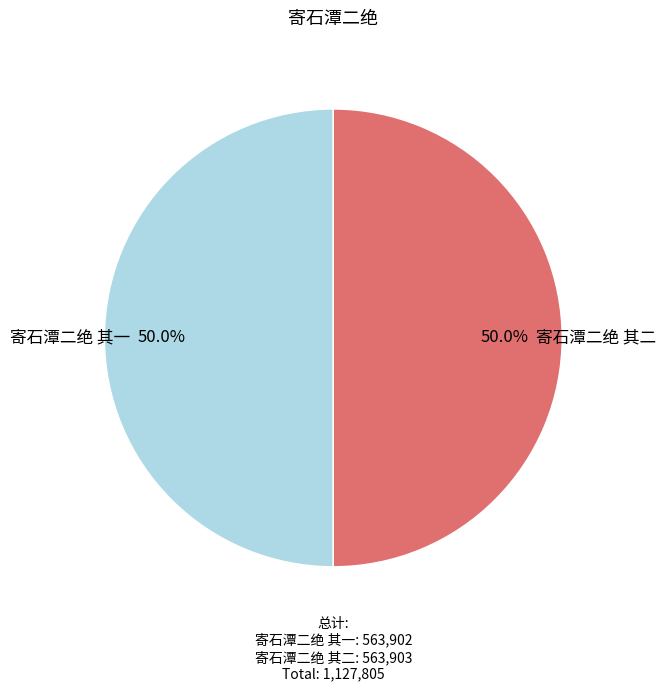

How many slices are in this pie chart?

2